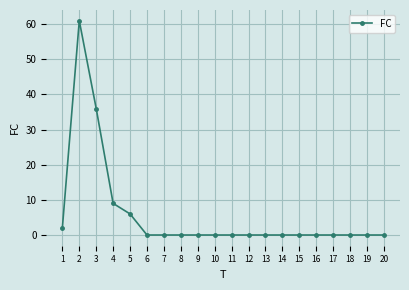

How many lines are shown in the chart?

1